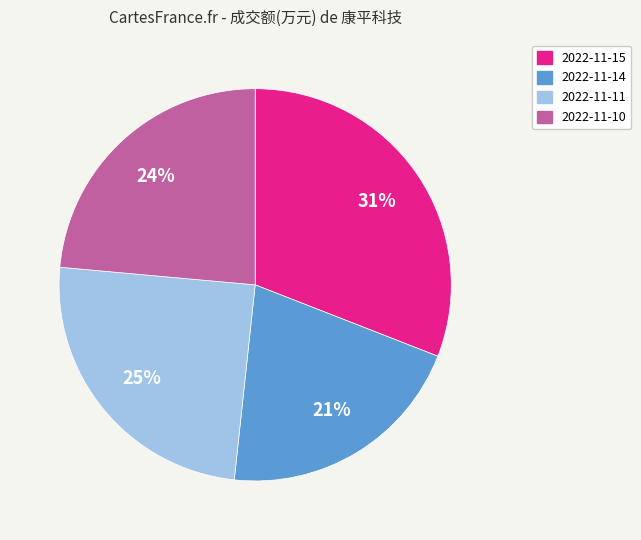

Do 2022-11-10 and 2022-11-11 together represent more than half of the pie?

No